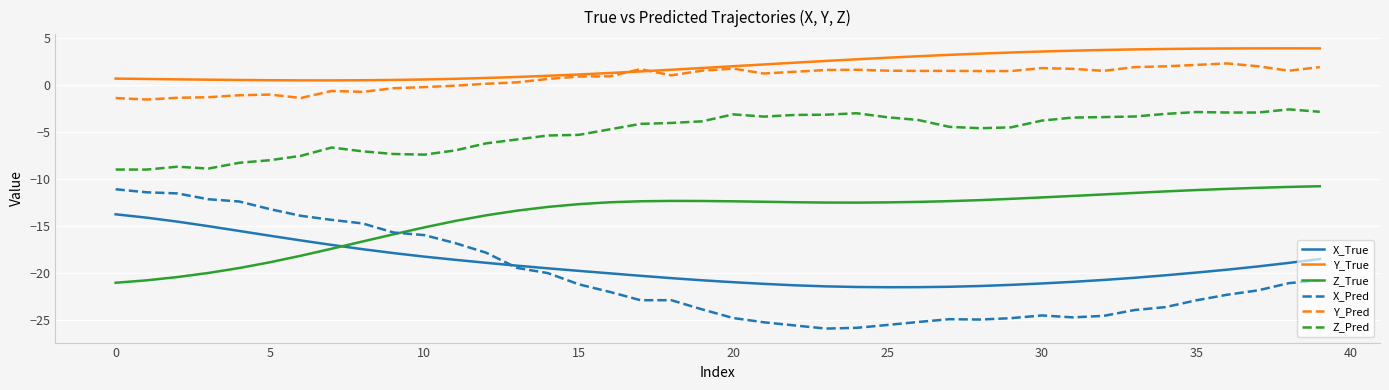

Which series has the largest total across all categories?

Y_True